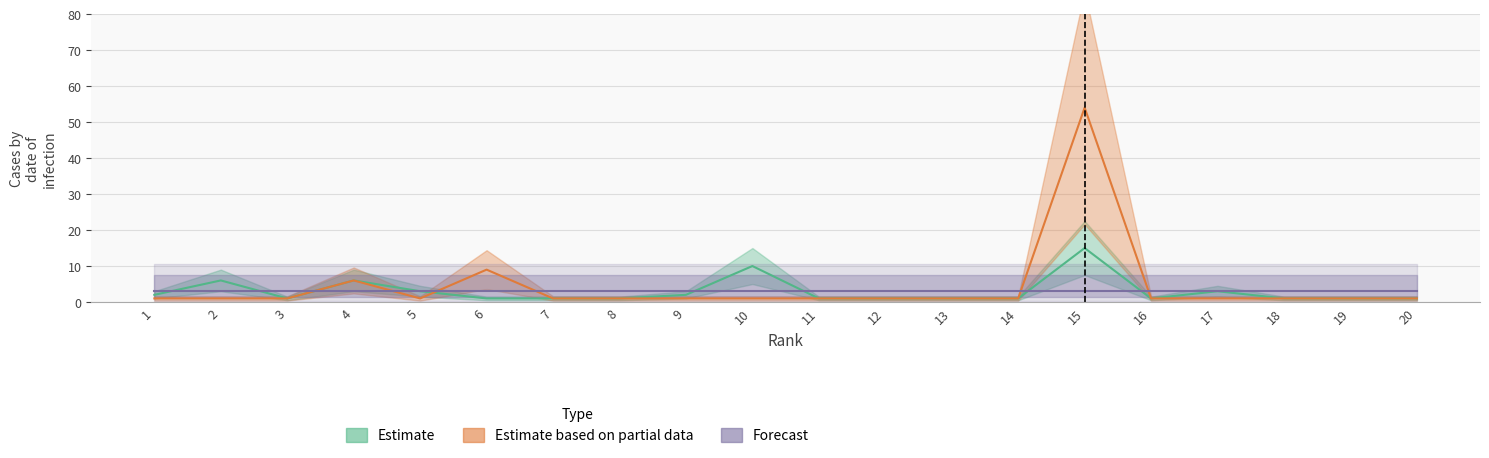

What is the sum of the Estimate values at 8 and 17?

4